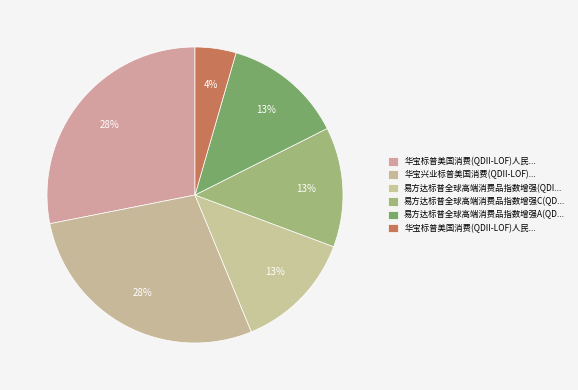

Is there any slice that represents more than half of the pie?

No